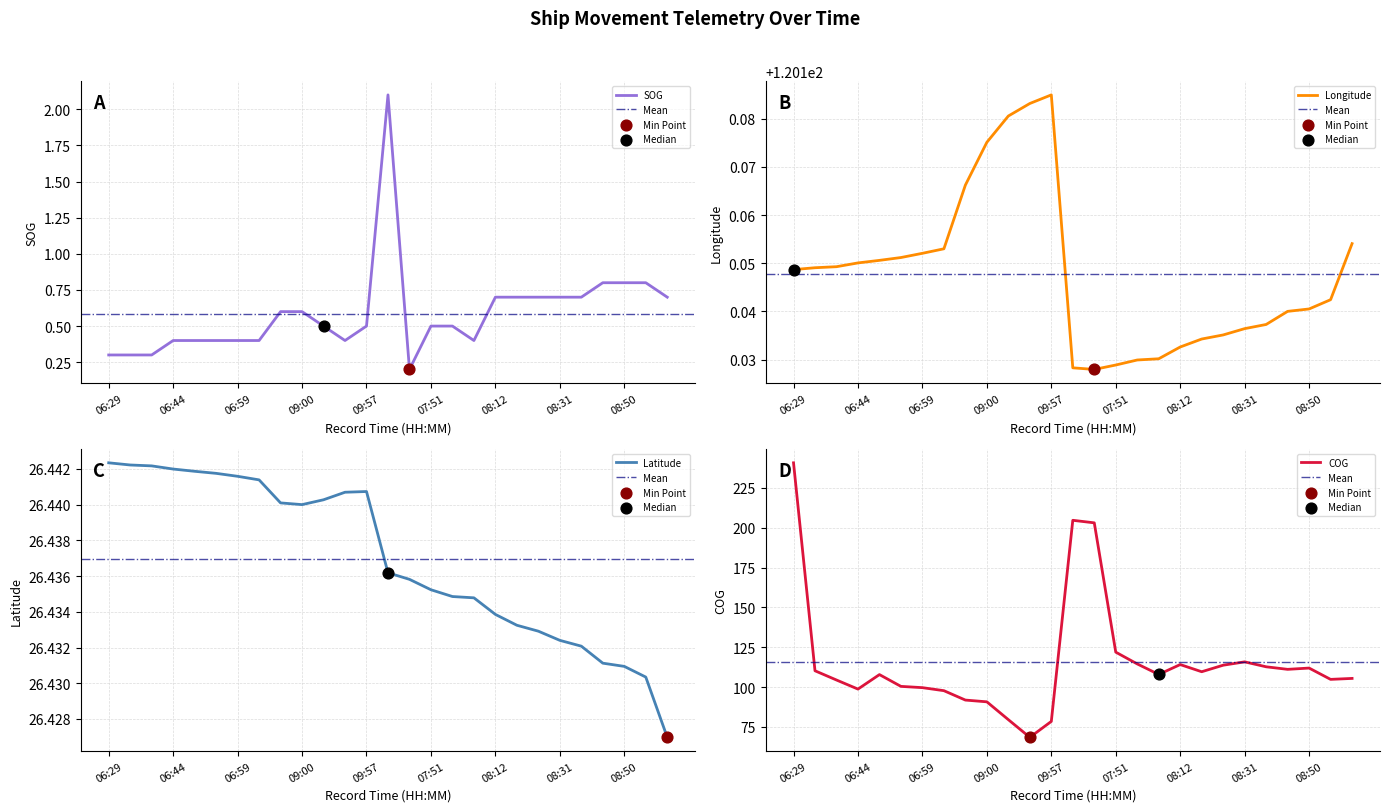

What are all the series names shown in the legend?

SOG, Longitude, Latitude, COG